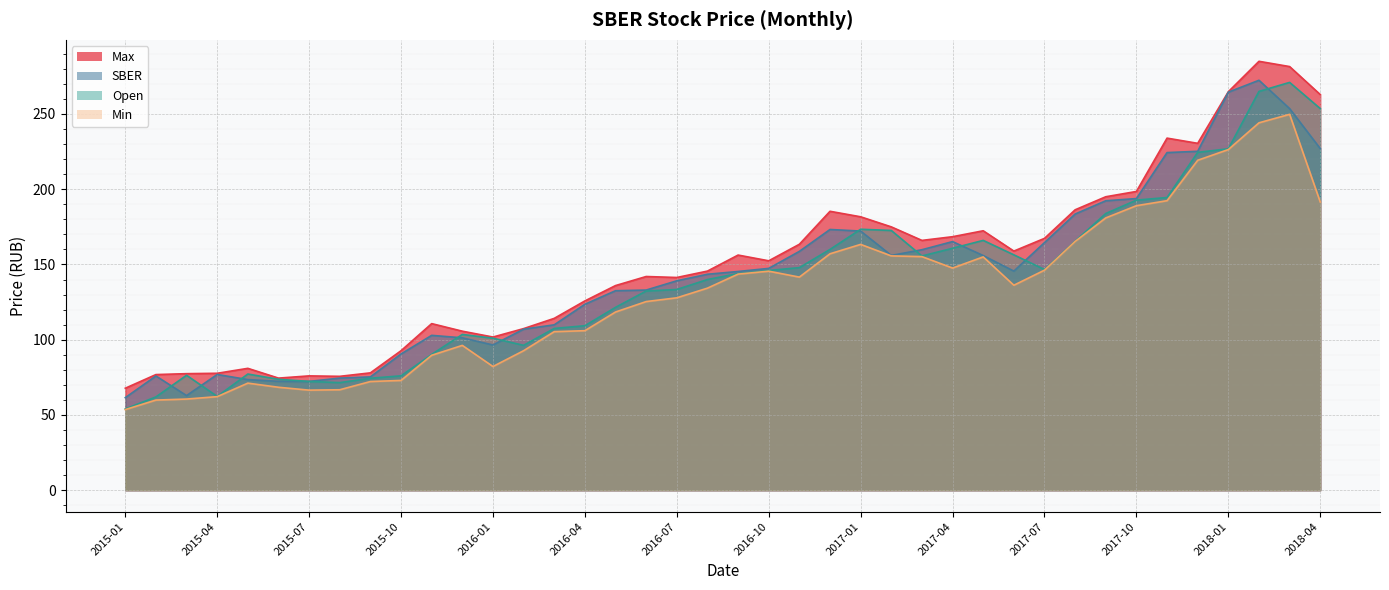

What is the highest value of the Min series?

249.8